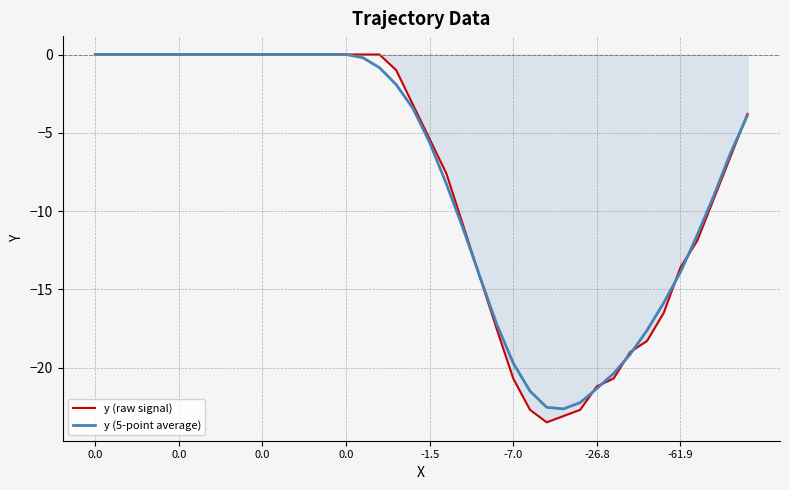

What are all the series names shown in the legend?

y (raw signal), y (5-point average)